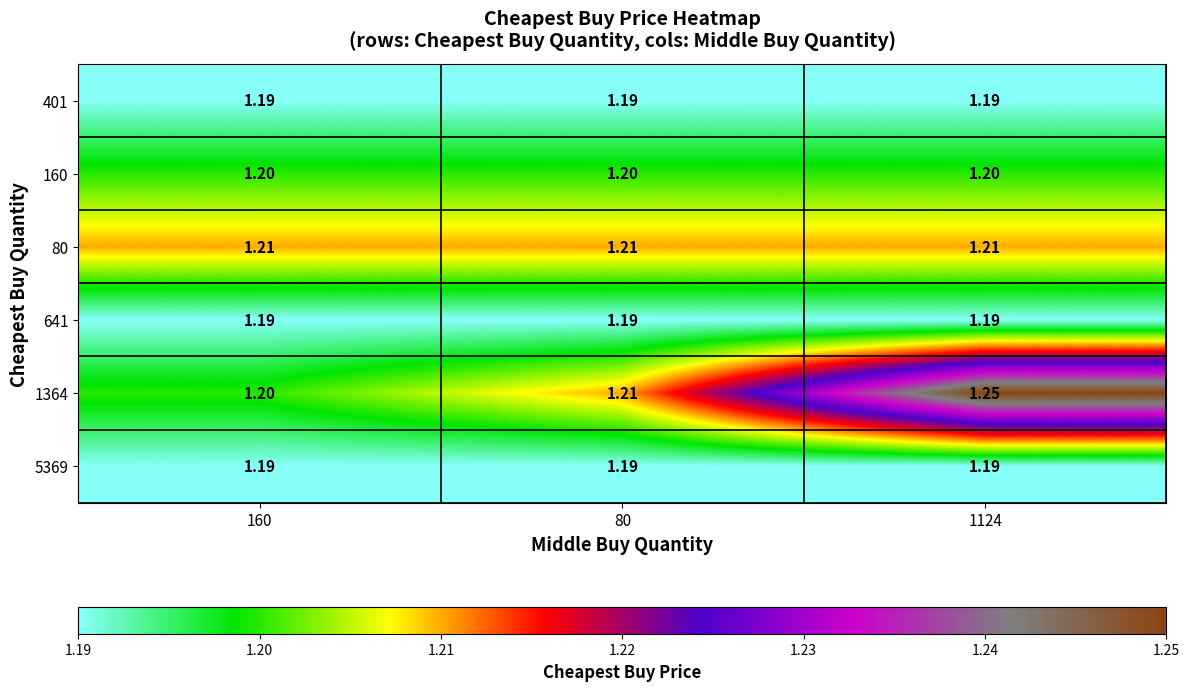

Is the value of 160 at 160 greater than the value of 401 at 1124?

Yes